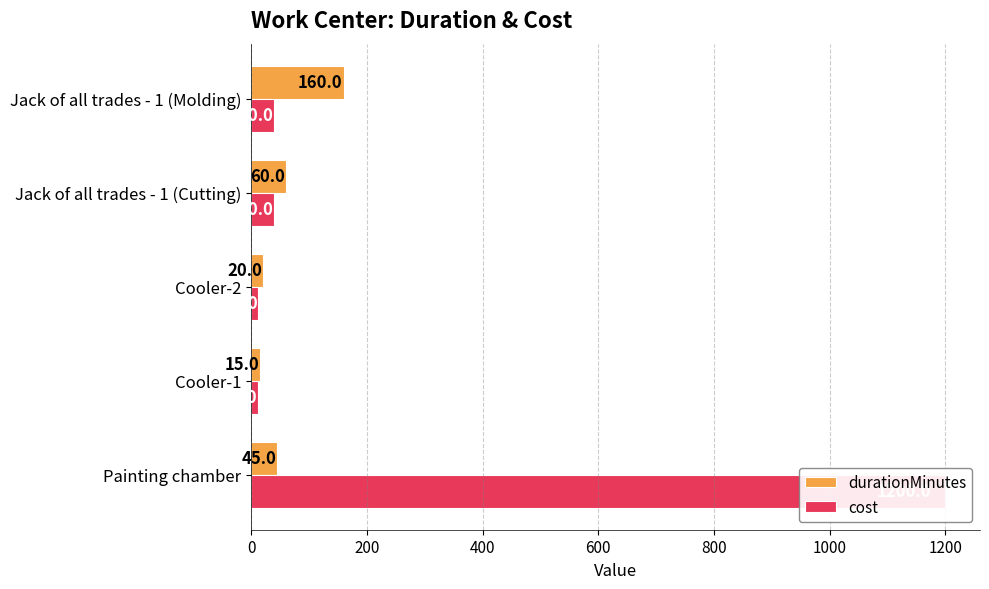

How many bars are there in each group?

2